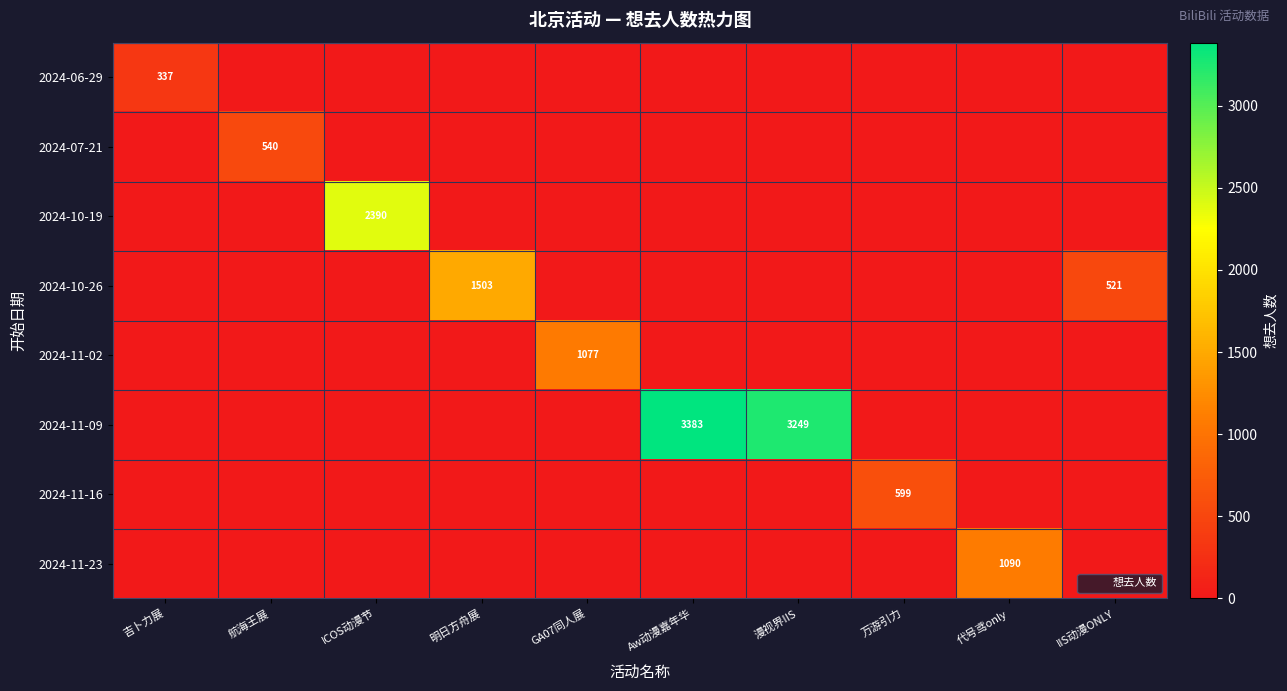

What is the difference between the highest and lowest values at 吉卜力展?

337